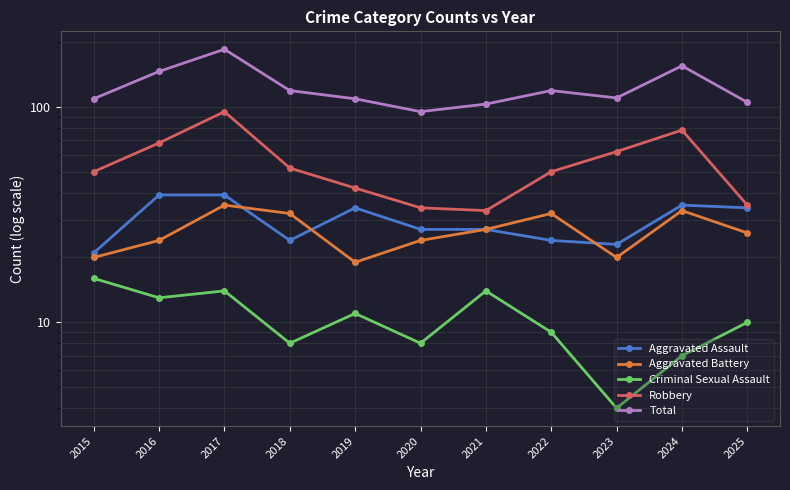

Reading left to right, transcribe all the data shown in this chart.

Aggravated Assault: 2015=21	2016=39	2017=39	2018=24	2019=34	2020=27	2021=27	2022=24	2023=23	2024=35	2025=34
Aggravated Battery: 2015=20	2016=24	2017=35	2018=32	2019=19	2020=24	2021=27	2022=32	2023=20	2024=33	2025=26
Criminal Sexual Assault: 2015=16	2016=13	2017=14	2018=8	2019=11	2020=8	2021=14	2022=9	2023=4	2024=7	2025=10
Robbery: 2015=50	2016=68	2017=95	2018=52	2019=42	2020=34	2021=33	2022=50	2023=62	2024=78	2025=35
Total: 2015=109	2016=146	2017=185	2018=119	2019=109	2020=95	2021=103	2022=119	2023=110	2024=155	2025=105